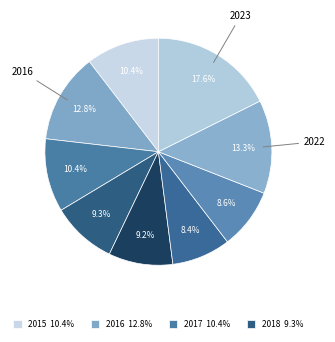

What is the smallest slice in the pie chart?

2020